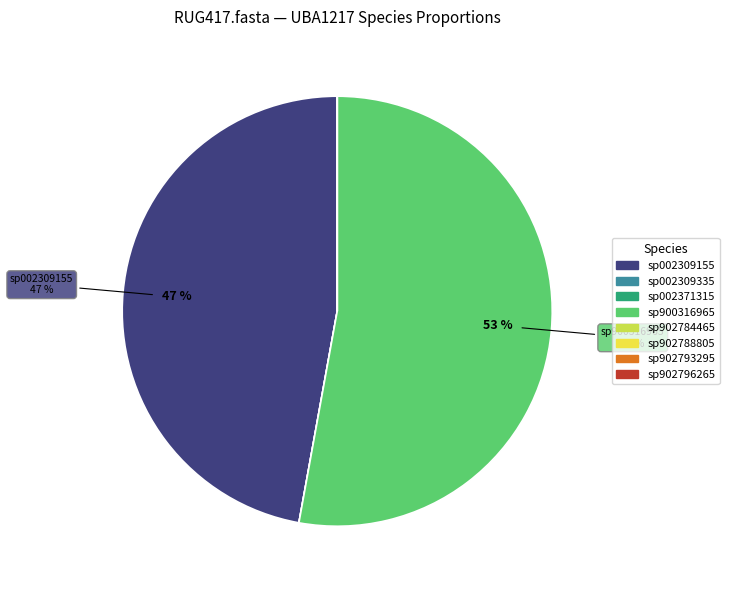

To the nearest percent, what is the average slice percentage?

12%